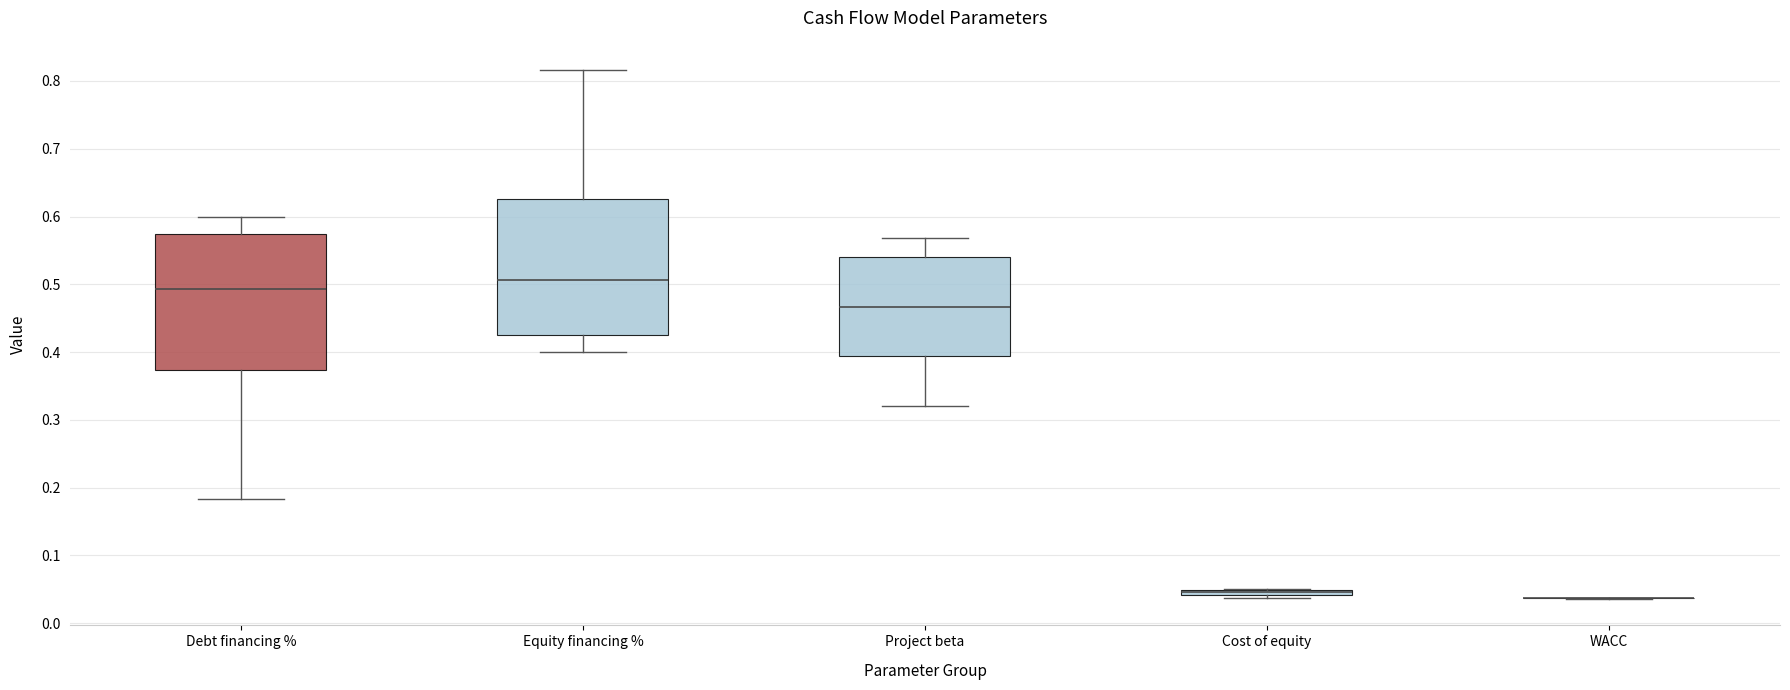

Where is the upper edge of the box for Cost of equity on the y-axis? The values are not printed on the chart, so give them approximately, as read against the axis.

0.05